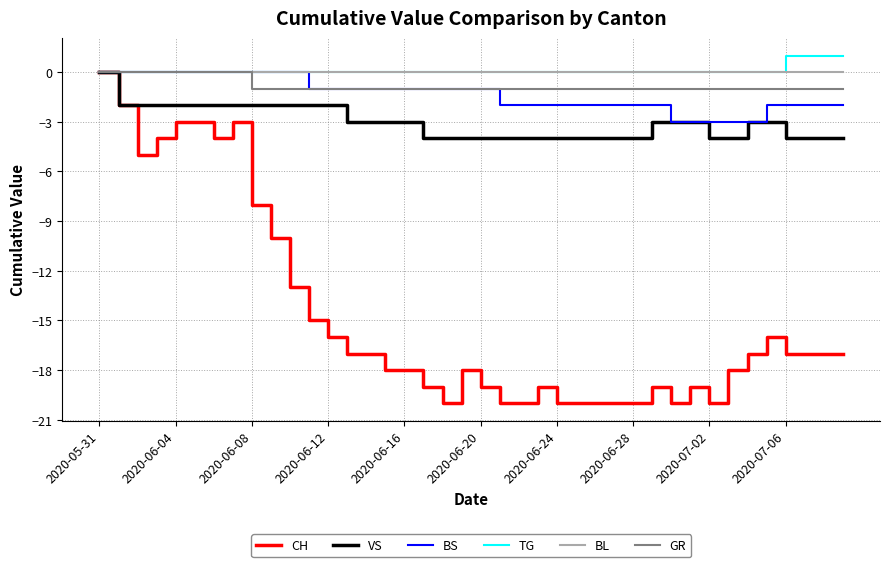

What is the smallest value displayed?

-20